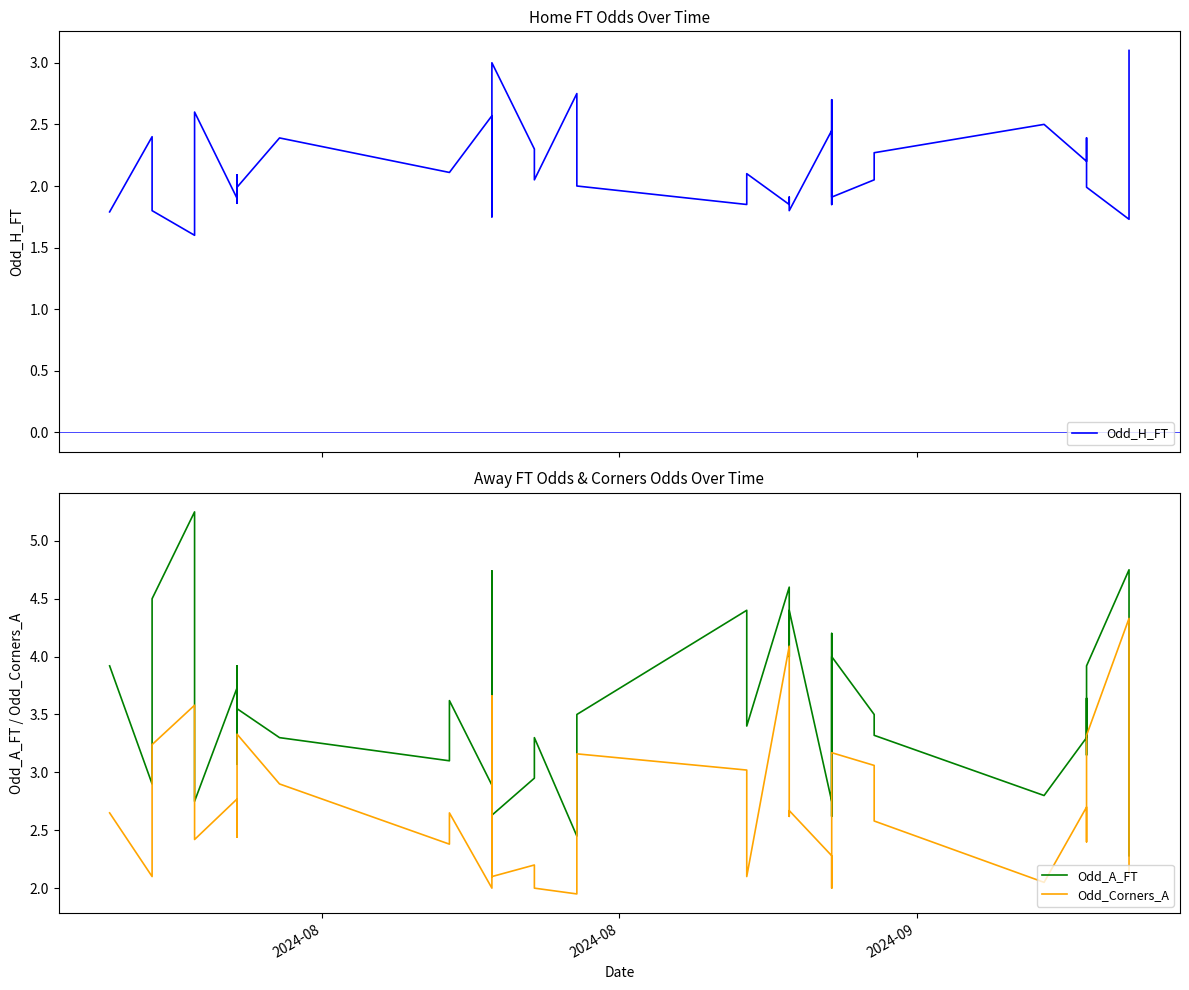

In Odd_H_FT, how many points are higher than both neighbors (excluding endpoints)?

14